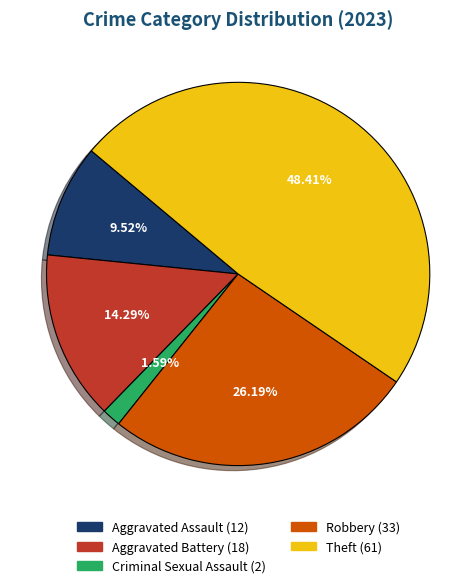

True or false: Criminal Sexual Assault accounts for 2% of the total.

True